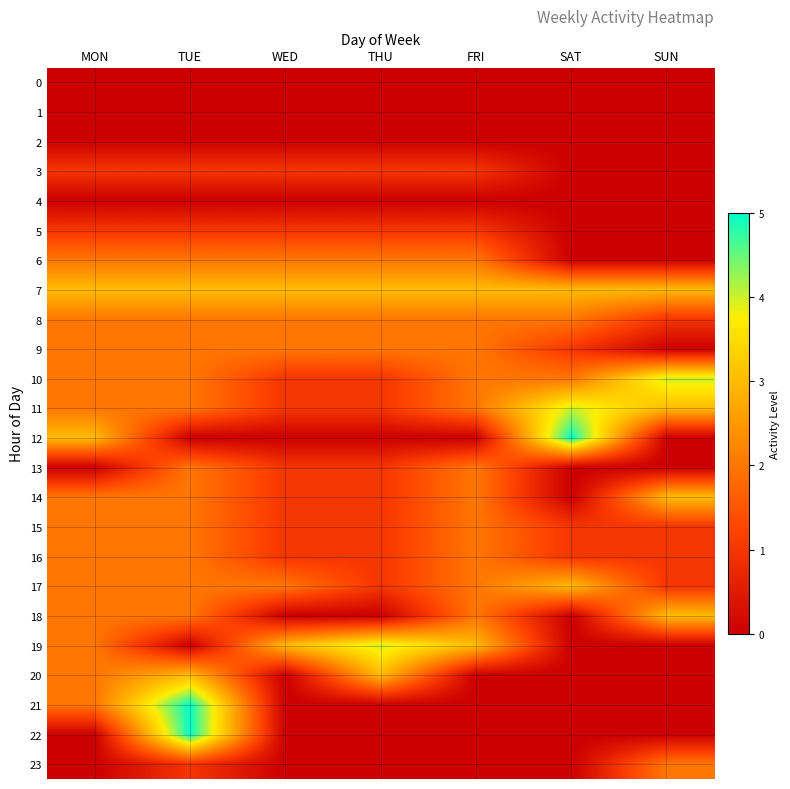

List the series in order of their peak value, highest first.

12, 21, 22, 10, 11, 19, 7, 14, 17, 18, 20, 6, 8, 9, 13, 15, 16, 23, 3, 5, 0, 1, 2, 4